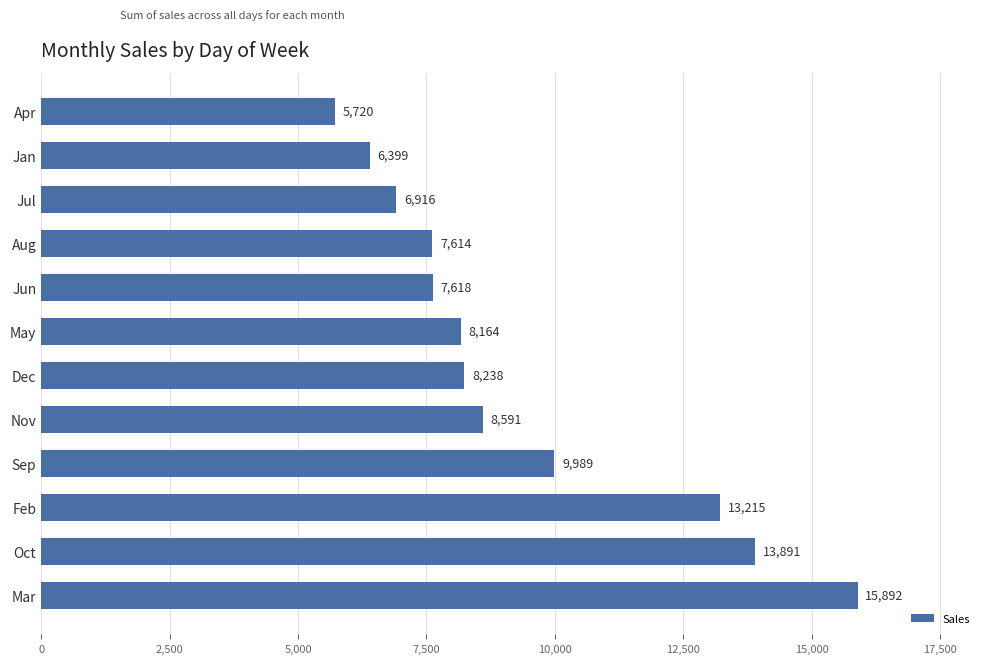

What is the difference between the maximum and second lowest values?

9492.8